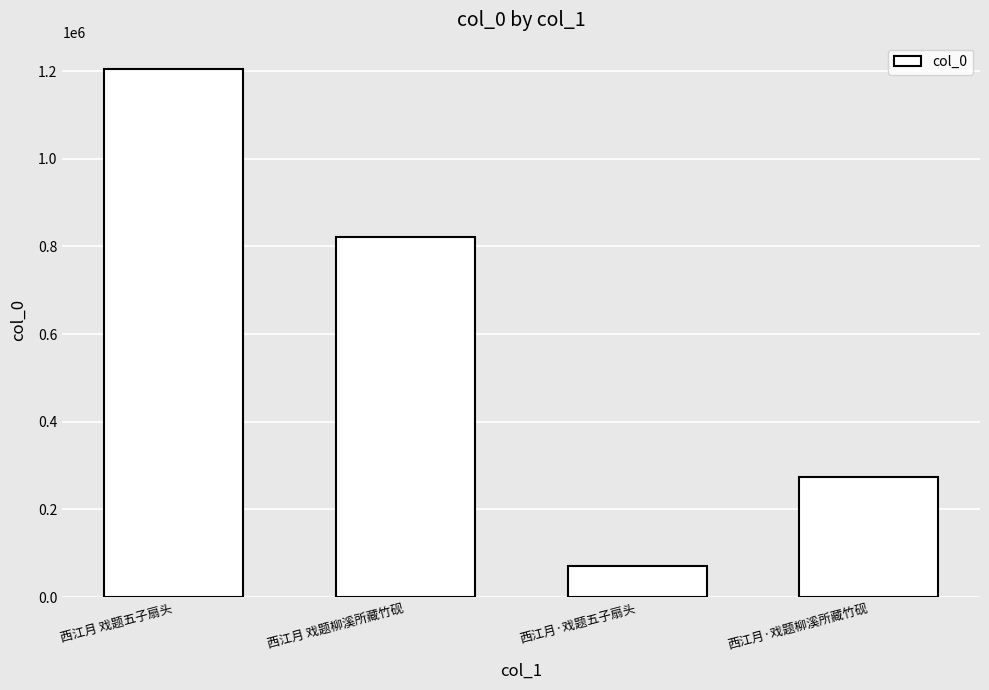

Reading left to right, extract all data points from this chart.

1204521	822062	71925	274589